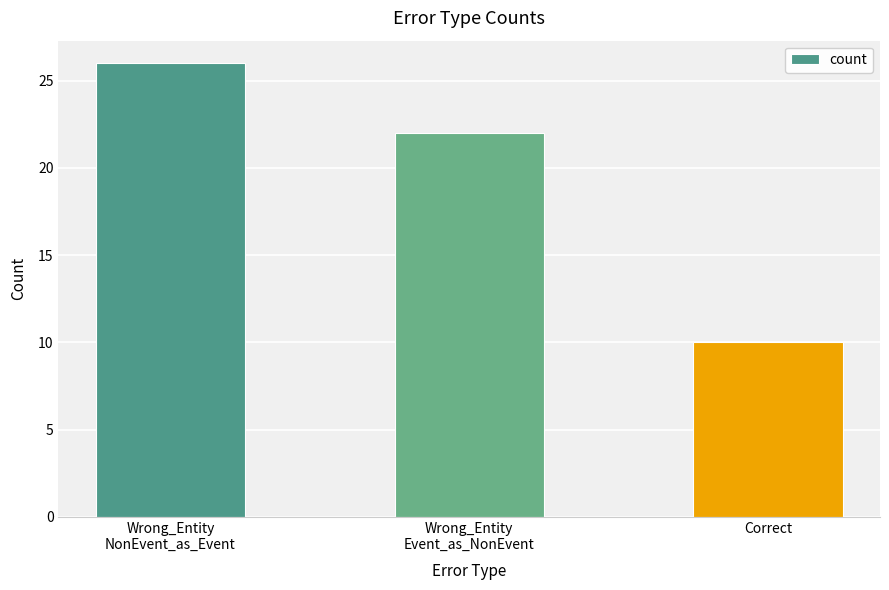

Reading left to right, list all the values displayed in this chart.

Wrong_Entity
NonEvent_as_Event=26	Wrong_Entity
Event_as_NonEvent=22	Correct=10